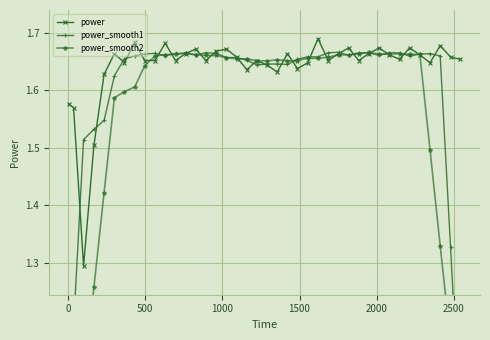

True or false: power has more than 0 points higher than both neighbors.

True